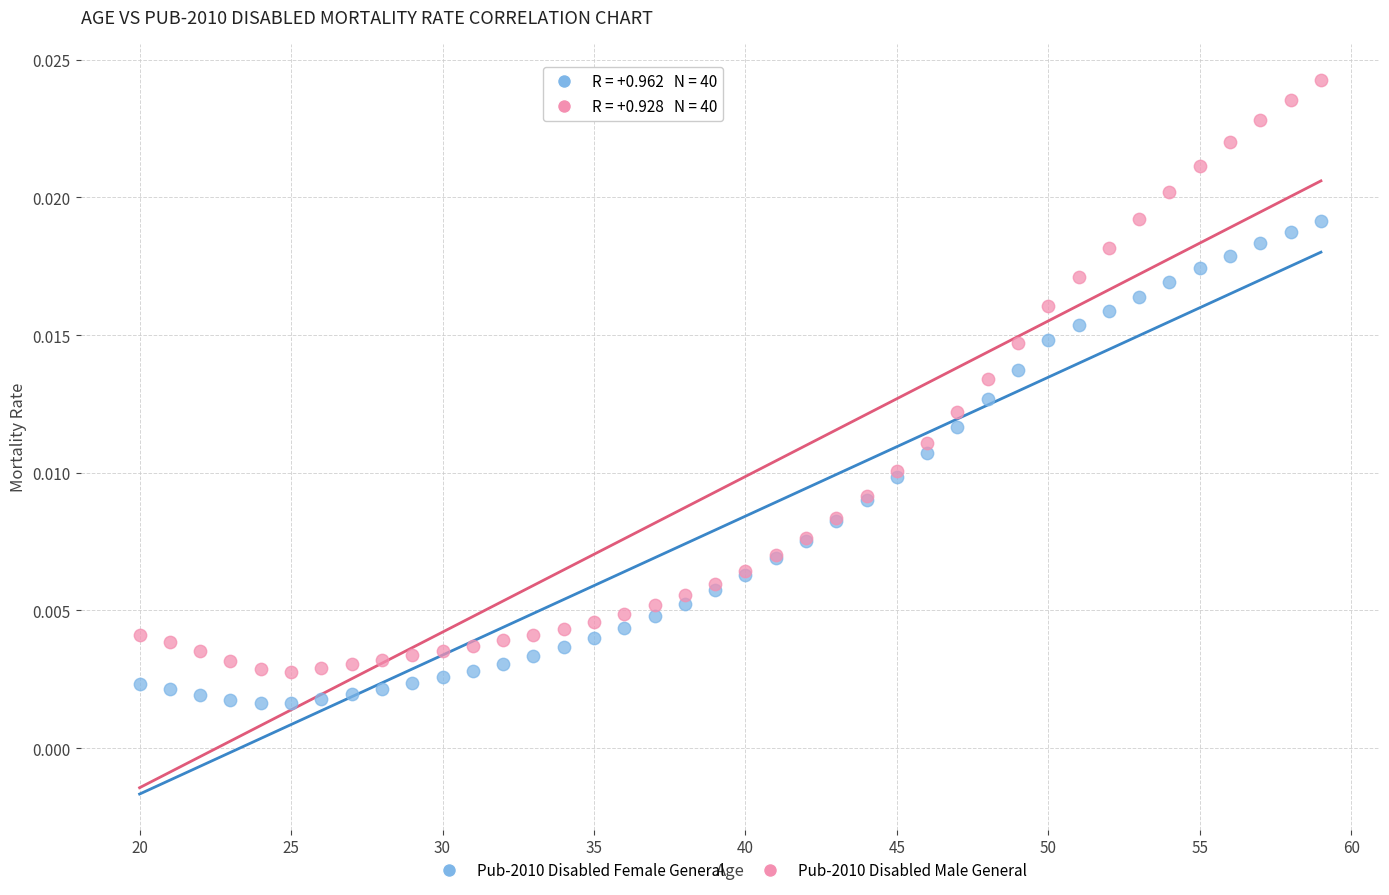

Which series contains the highest Y value?

Pub-2010 Disabled Male General